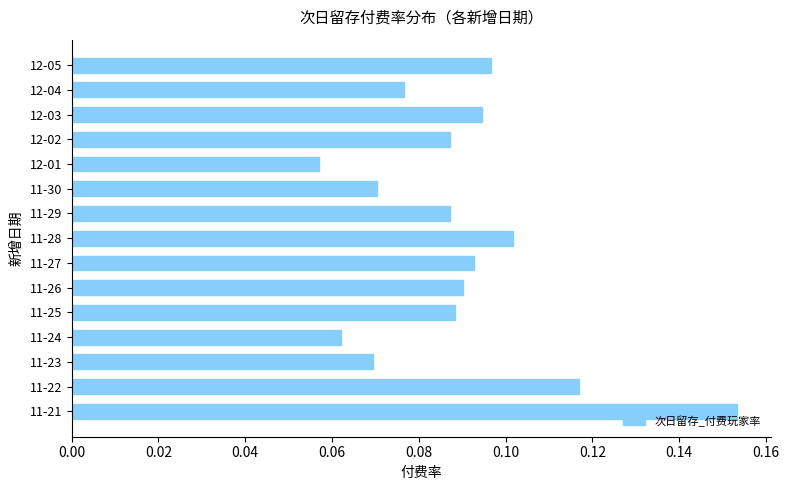

What is the sum of all values?

1.3